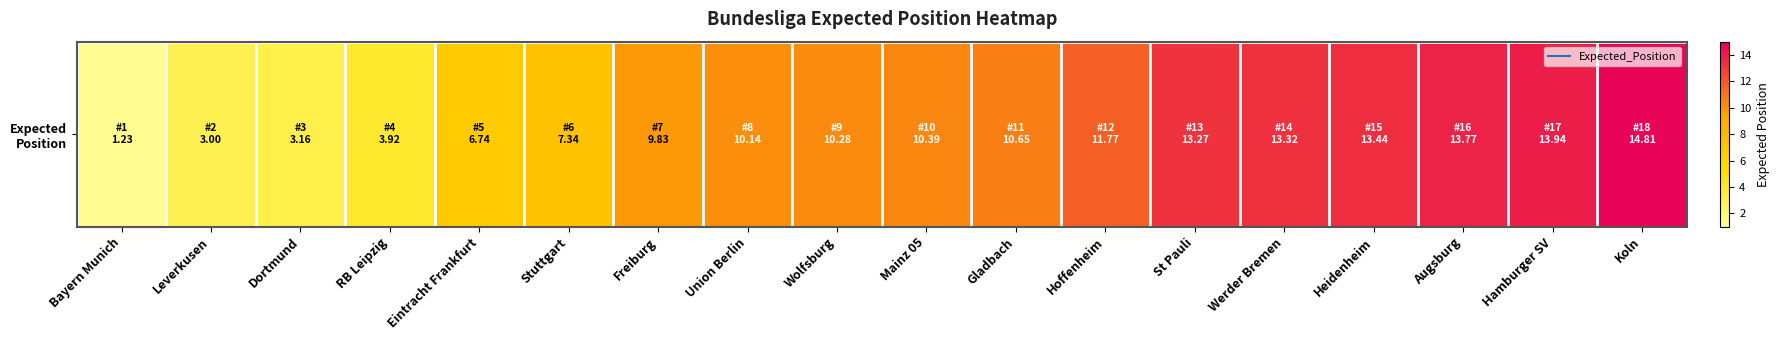

How many data points are less than 10?

7